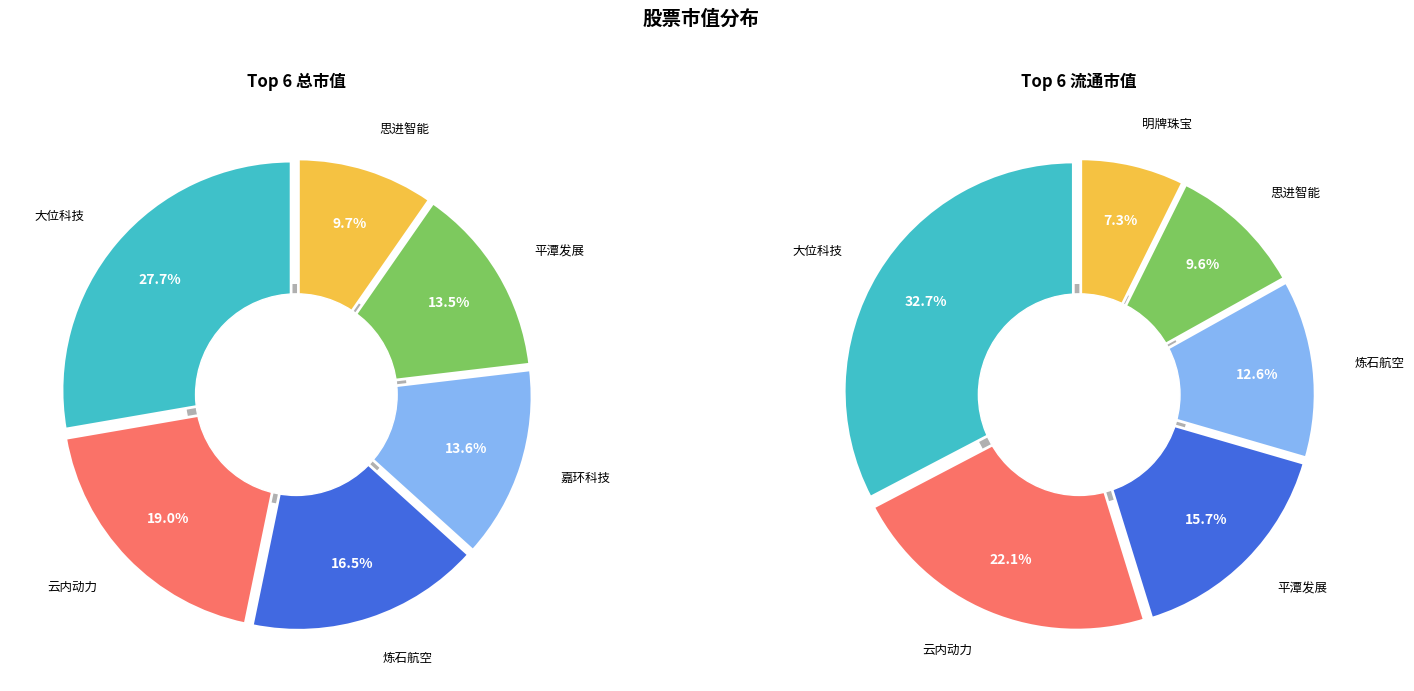

How many slices are in this pie chart?

12